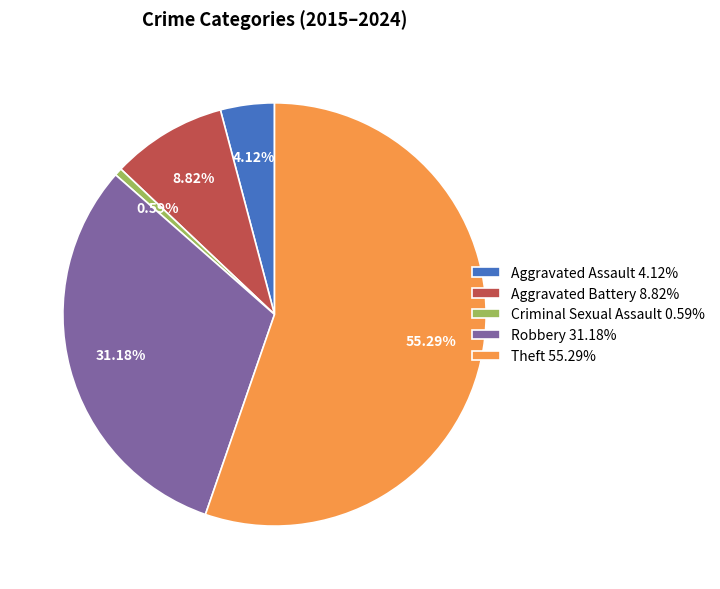

Which slice represents more than half of the pie?

Theft